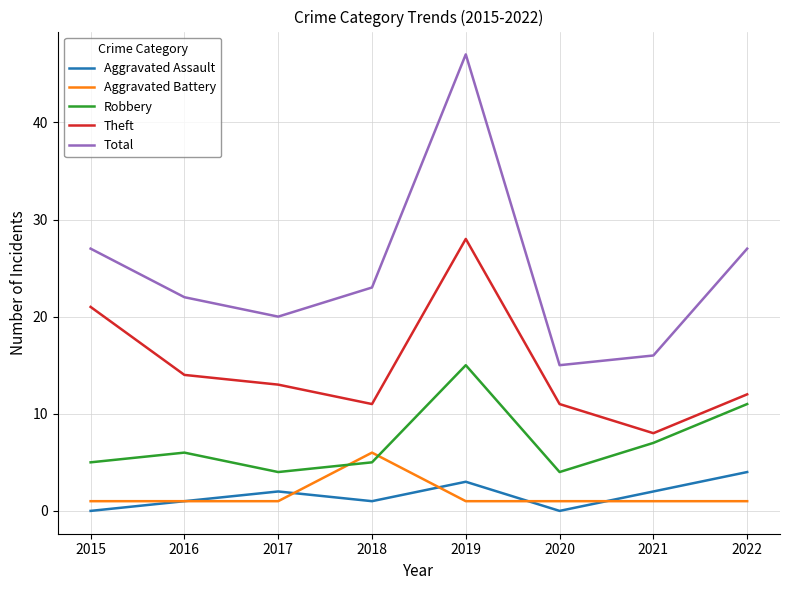

The Robbery series shows 15 at 2019. True or false?

True